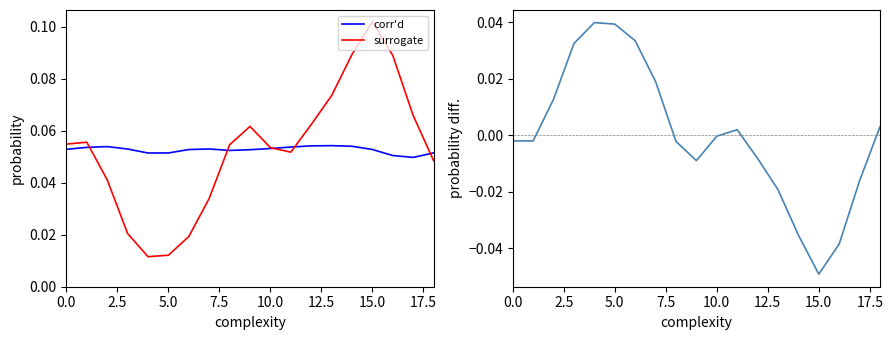

How many surrogate values are between 0 and 1?

19